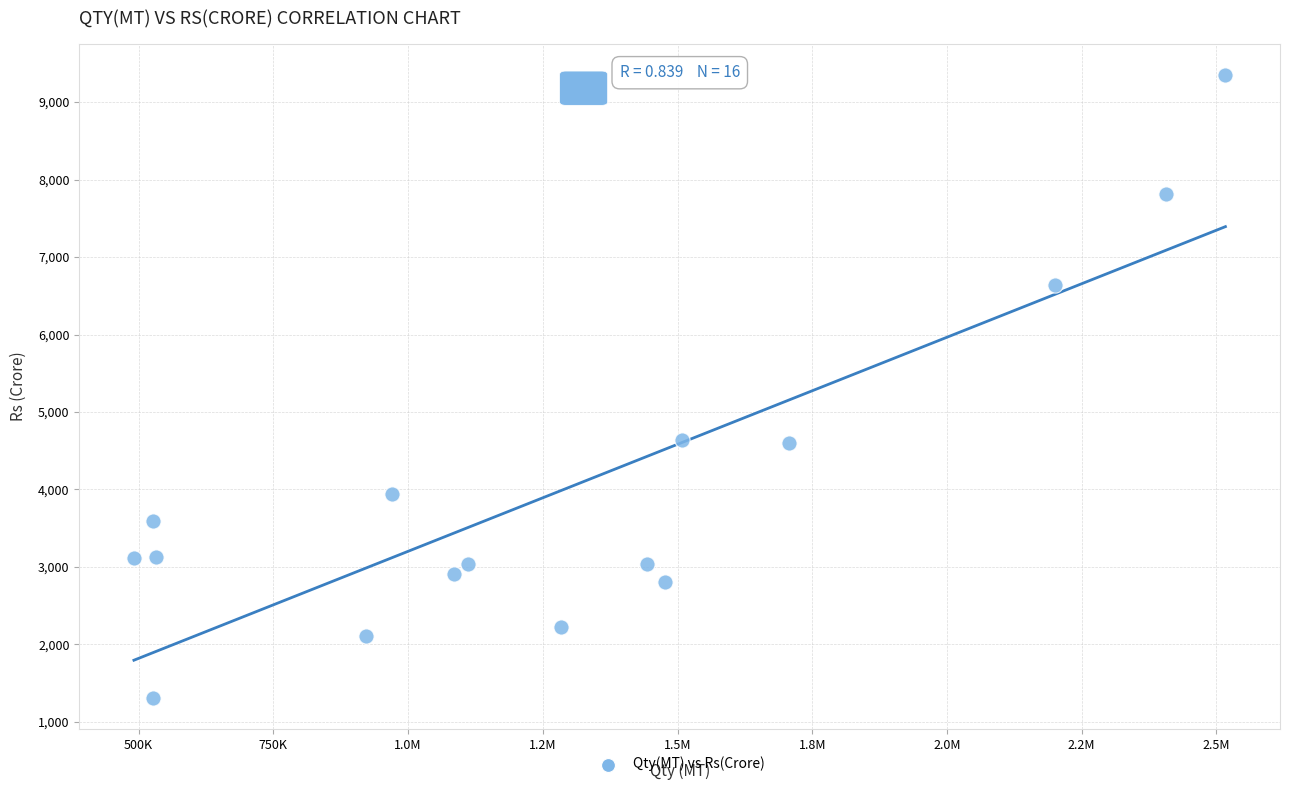

What is the range of X values (max minus min)?

2025644.7